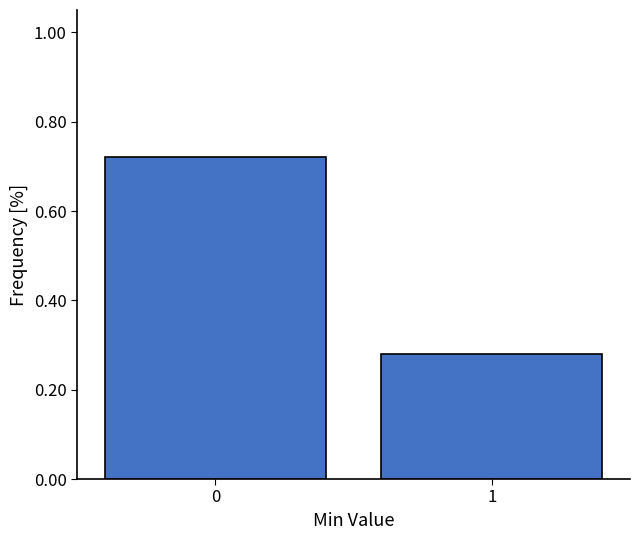

Rank the categories by value from highest to lowest.

0, 1